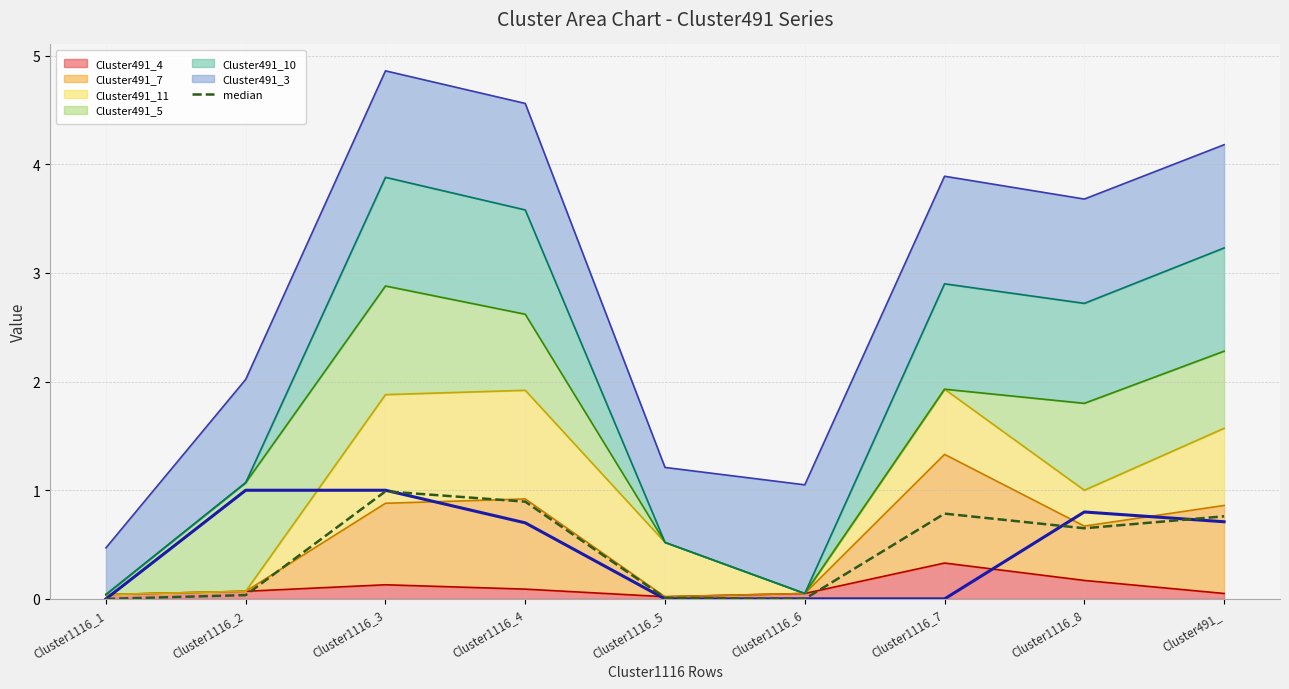

What is the difference between the second highest and minimum values?

0.9